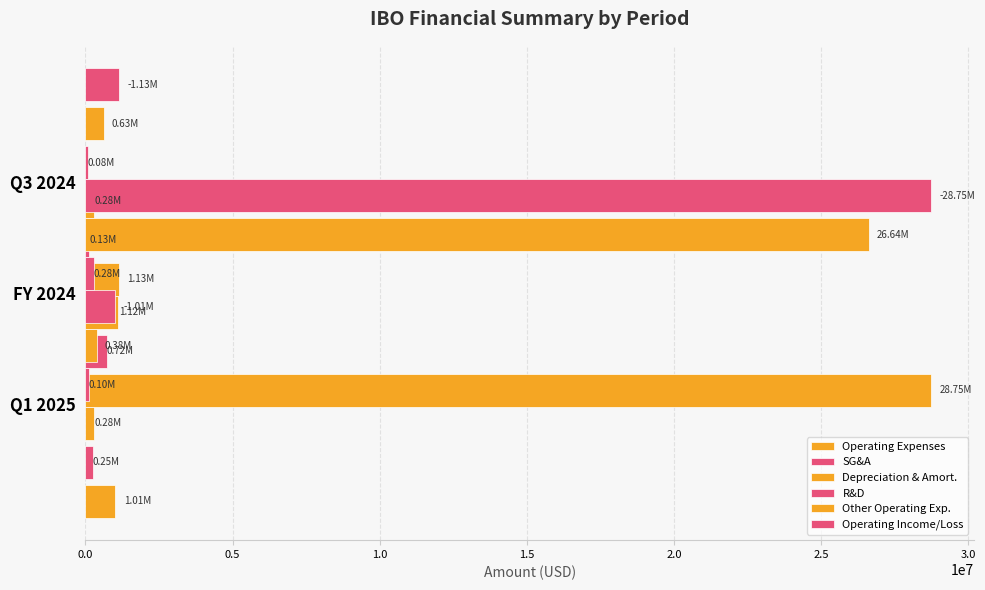

What is the value of the SG&A bar at the 2nd from the left?

718000